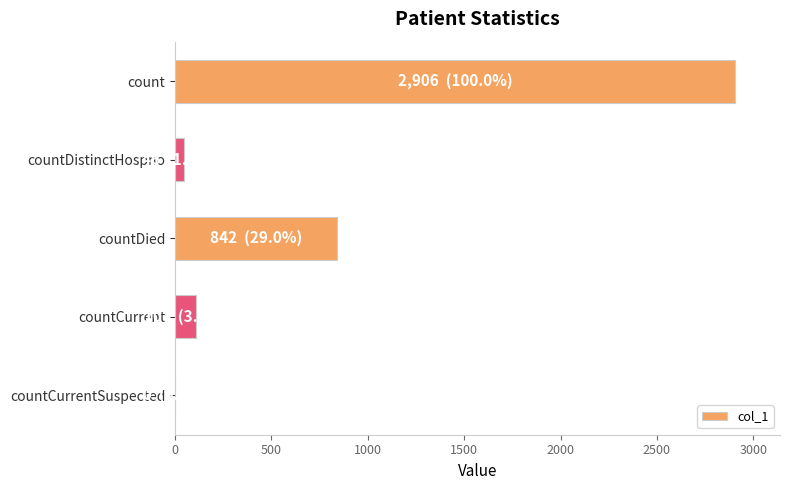

Count the number of categories in the chart.

5